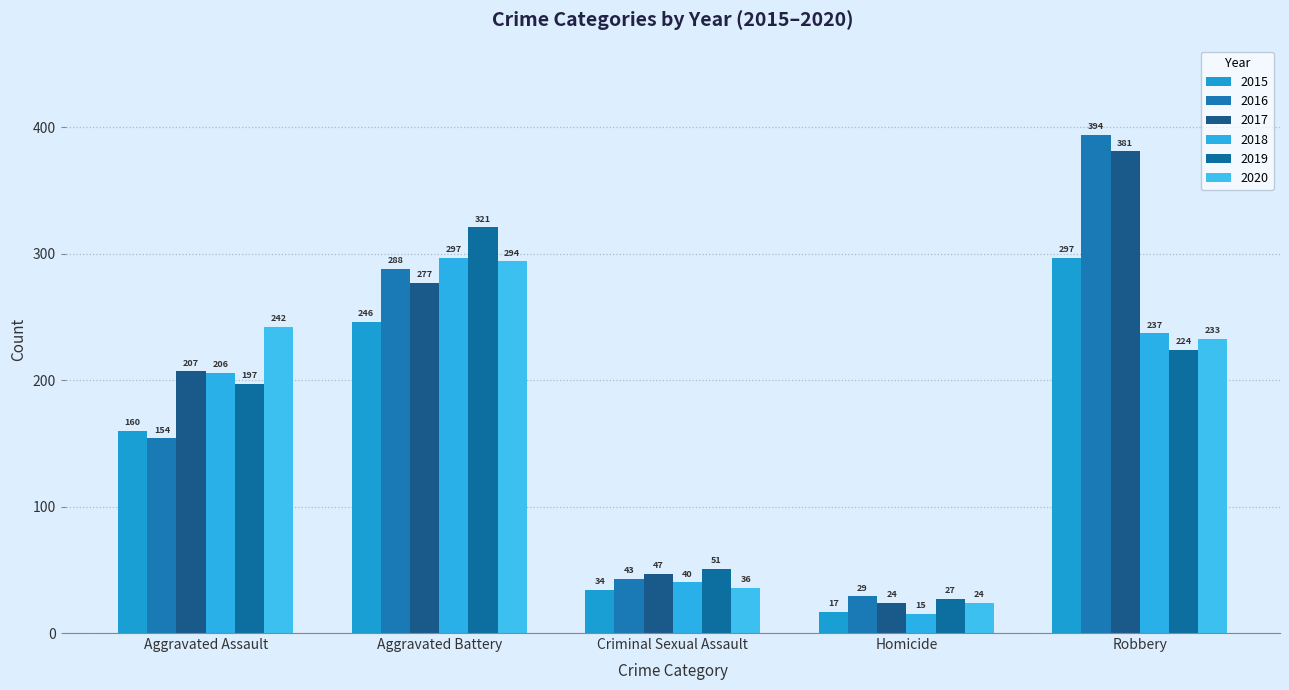

What is the label of the 5th bar from the right?

Aggravated Assault